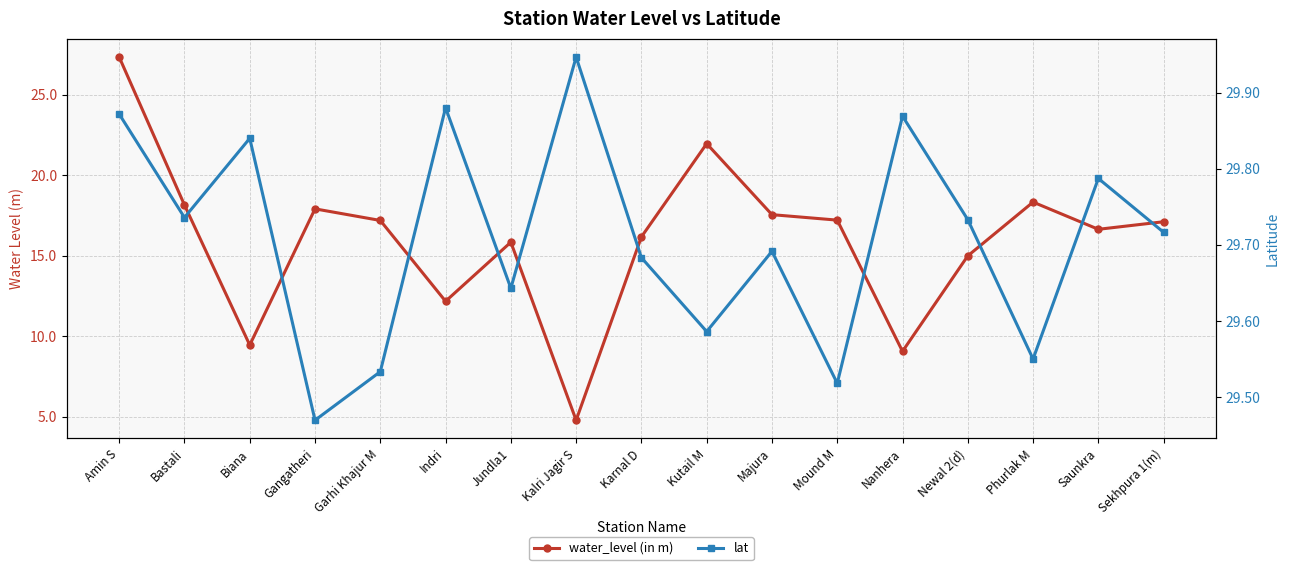

What is the label of the 17th point from the right?

Amin S